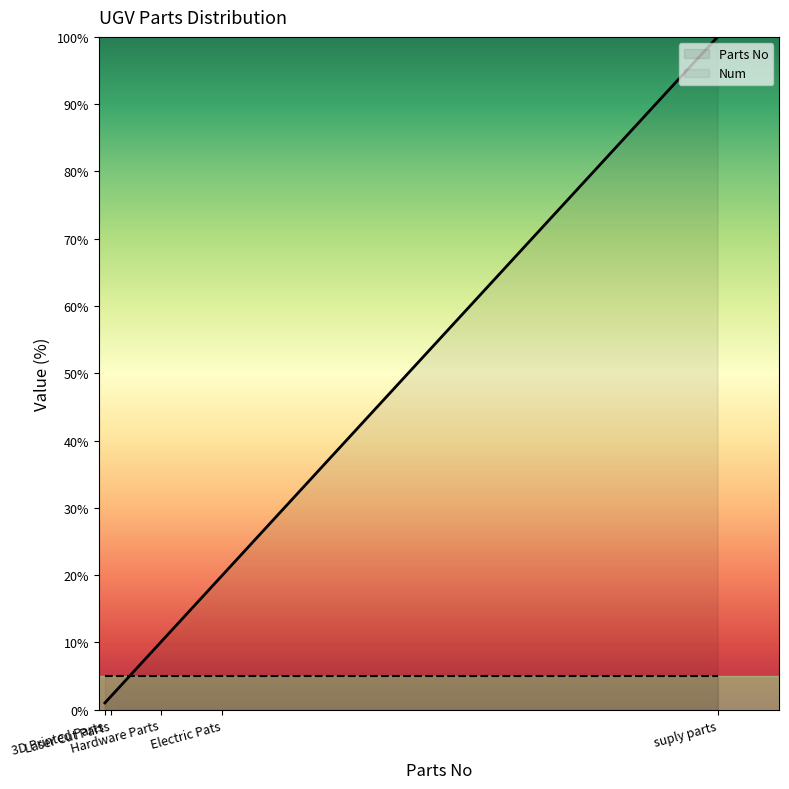

Which series has the largest total across all categories?

Parts No